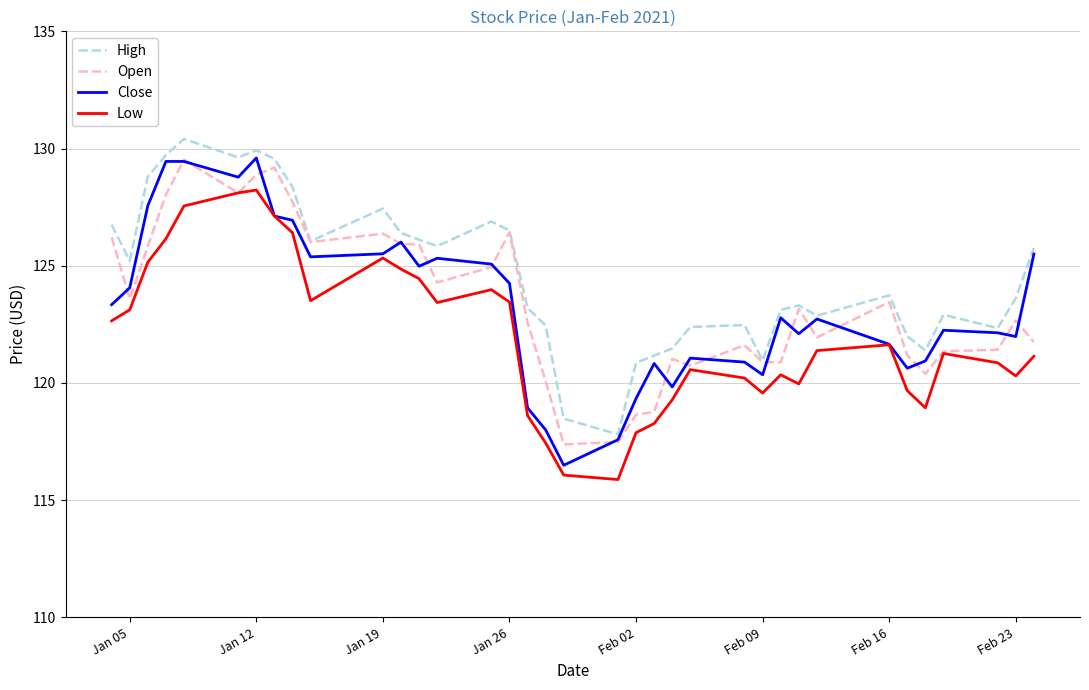

What are all the series names shown in the legend?

High, Open, Close, Low